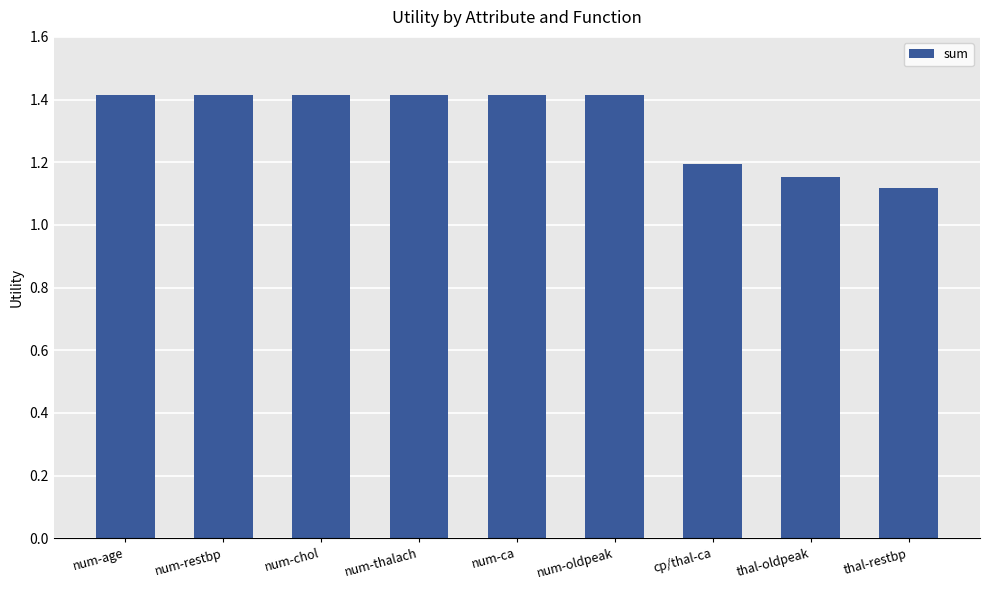

Which has a higher value, thal-restbp or num-chol?

num-chol